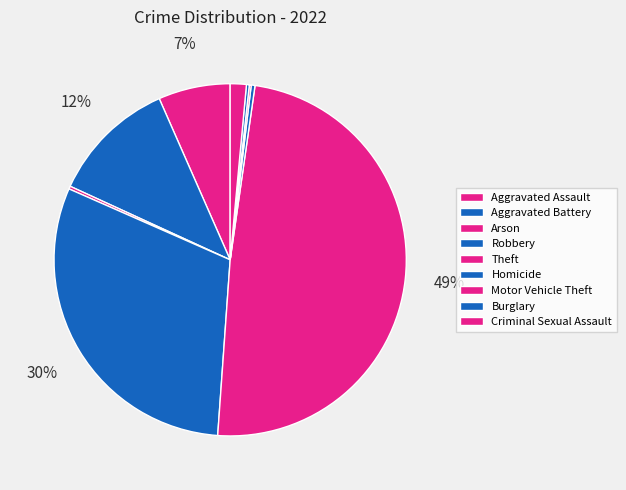

The Criminal Sexual Assault slice represents 9% of the pie. True or false?

False